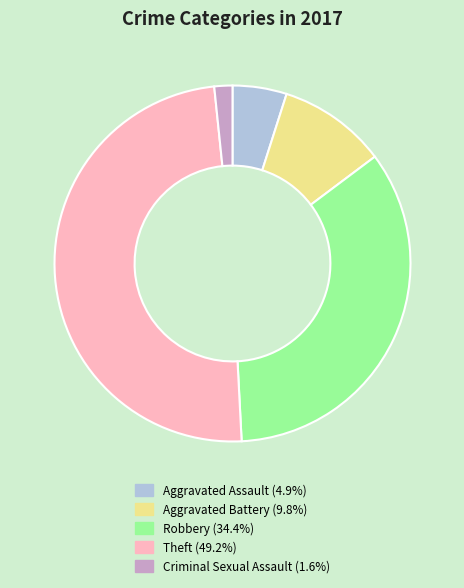

Which category has the biggest portion of the pie?

Theft